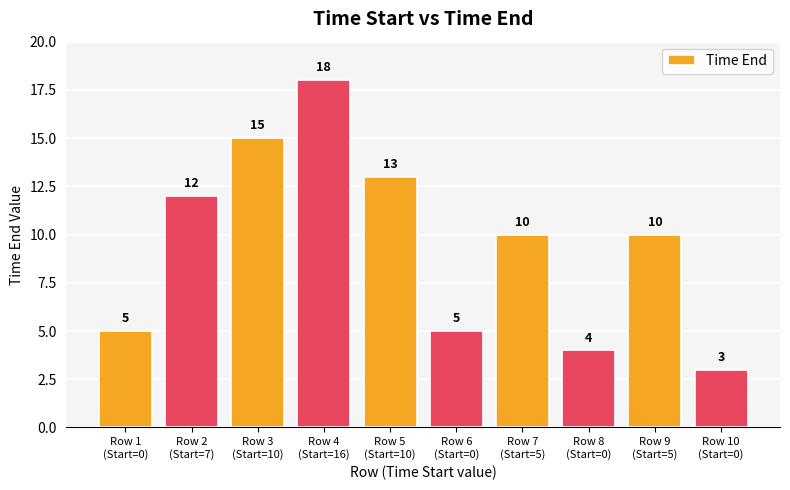

How many bars are there in total?

10